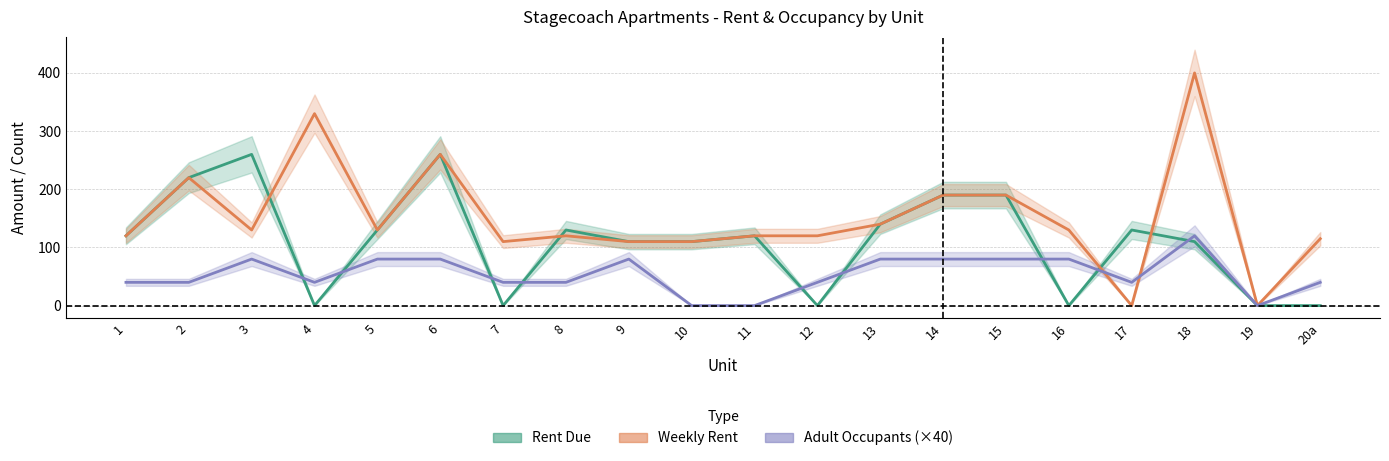

Count the number of categories in the chart.

20